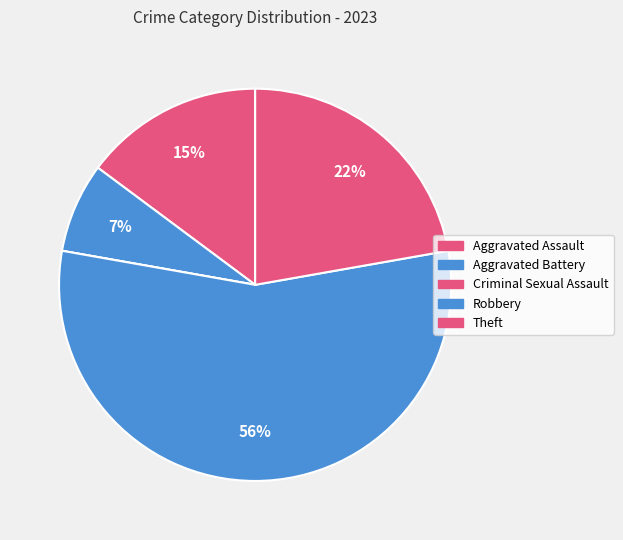

What is the ratio of the value at Aggravated Assault to the value at Aggravated Battery?

2.0